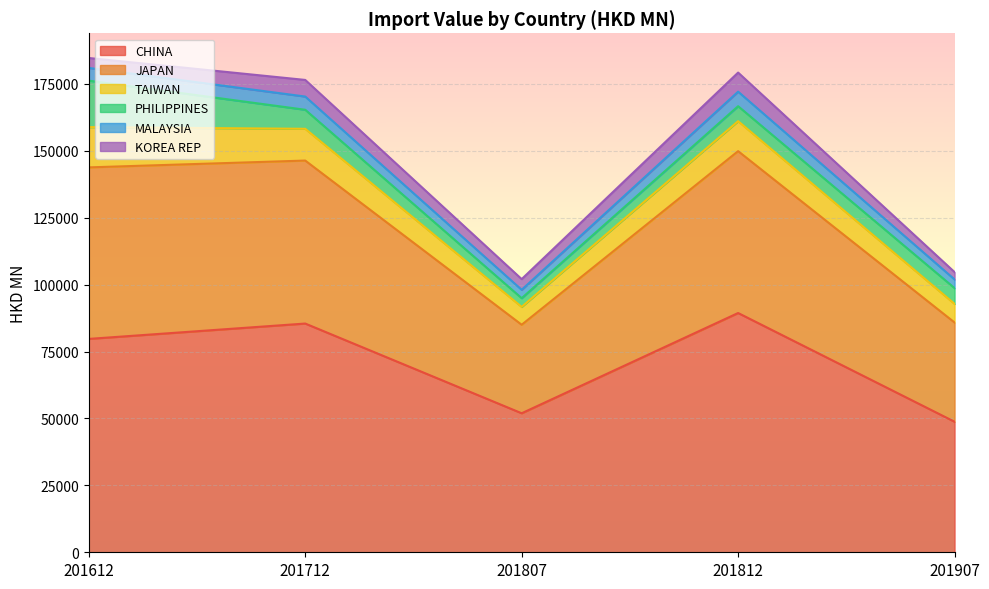

The CHINA series shows 48774.5 at 201907. True or false?

True